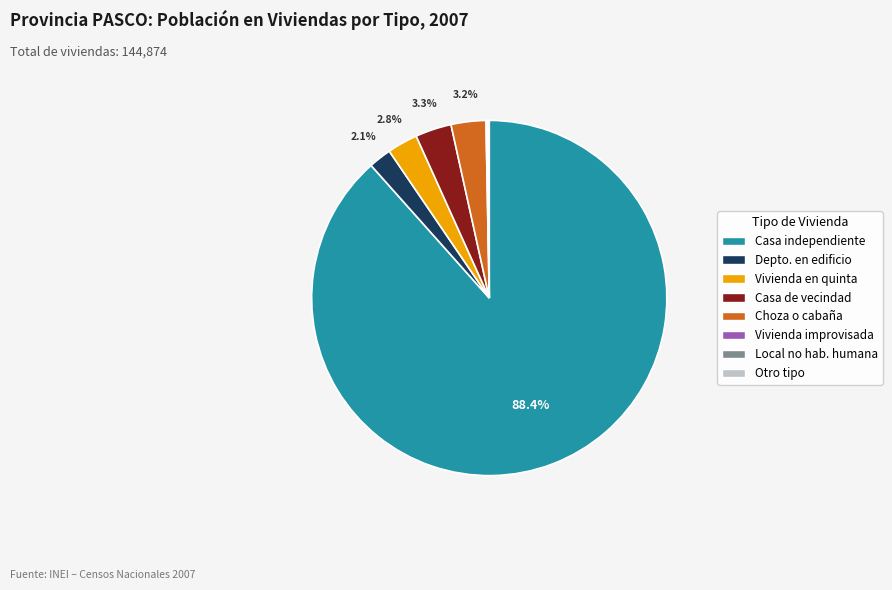

Is there any slice that represents more than half of the pie?

Yes